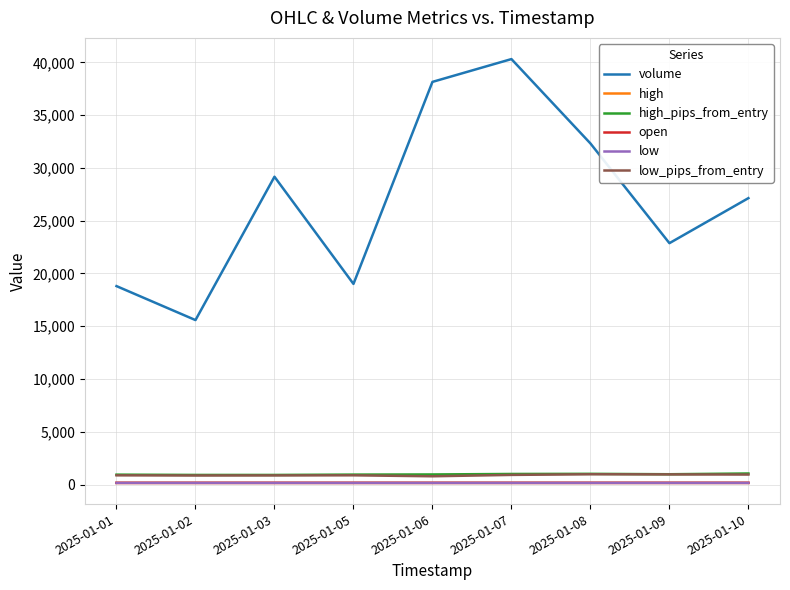

Which series has the largest total across all categories?

volume